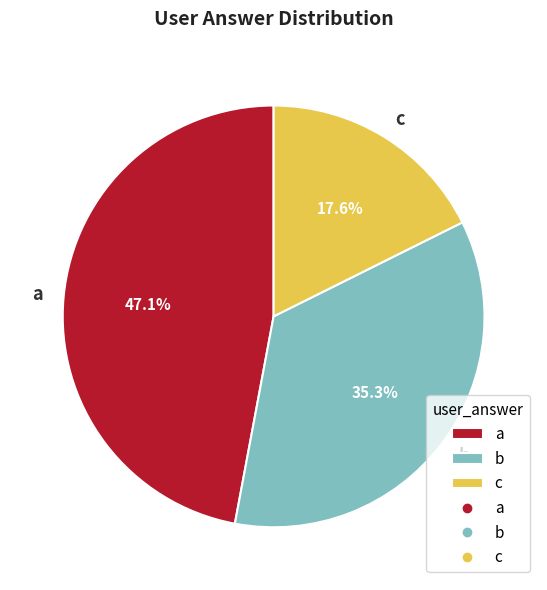

To the nearest percent, what is the difference between the b and a slice percentages?

12%